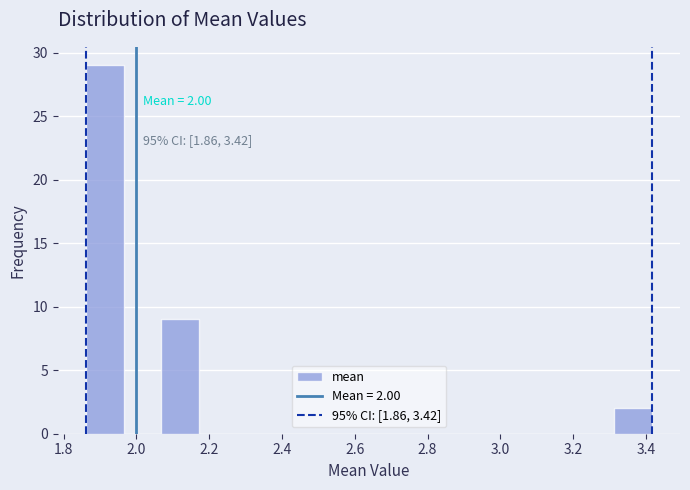

Over which range of the x-axis is the bar tallest?

1.86 to 1.96